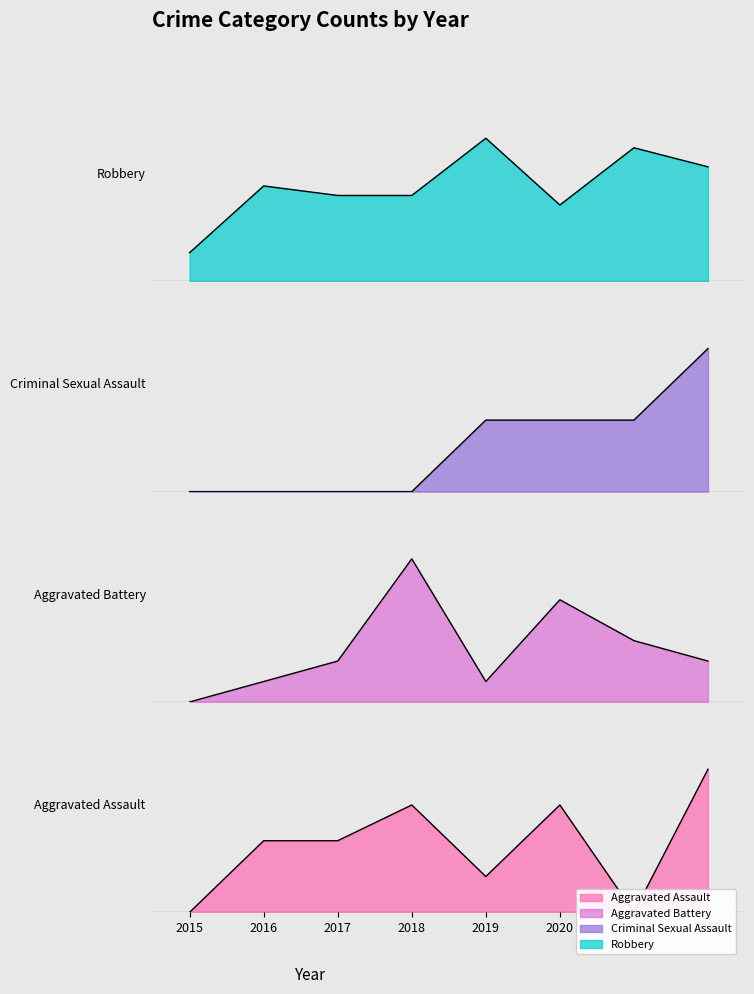

Read the Aggravated Assault value at 2022.

4